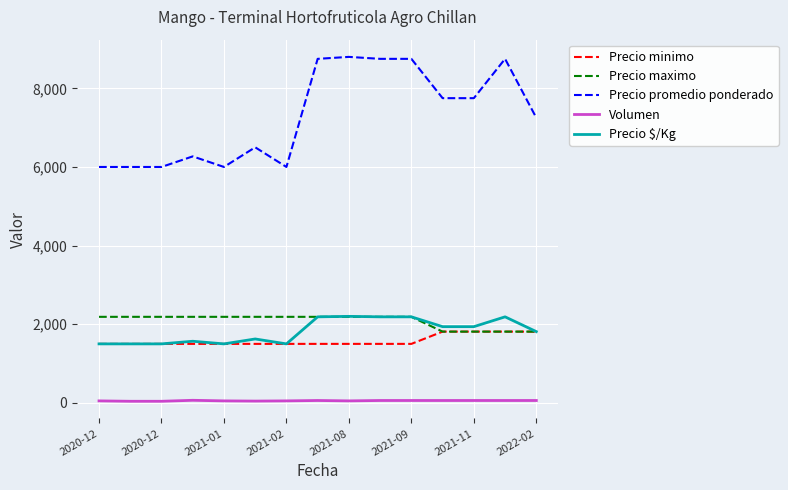

What is the lowest value of the Precio $/Kg series?

1500